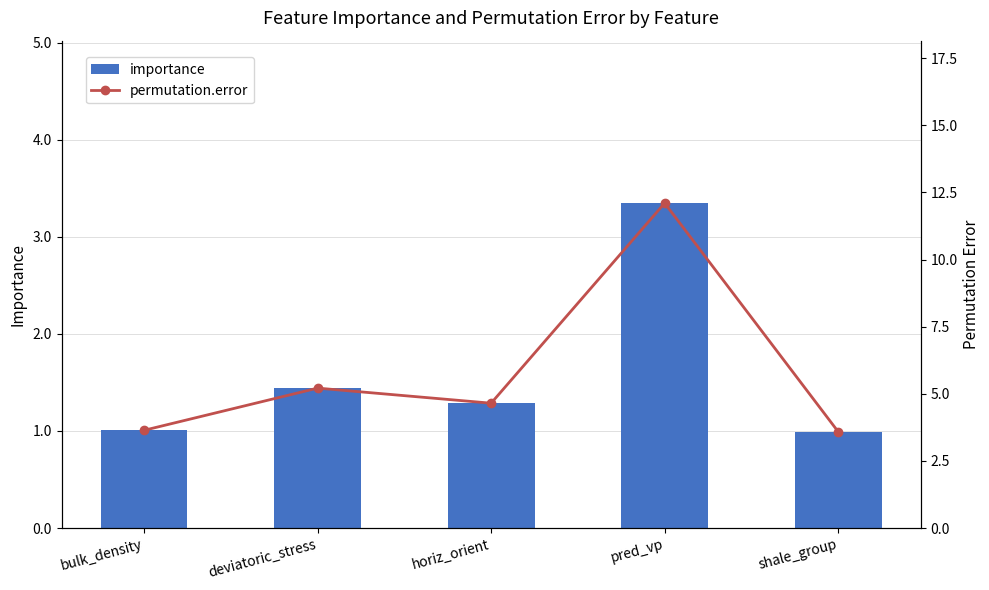

Reading left to right, what are all the values shown in this chart?

importance: 1.0	1.4	1.3	3.3	1.0
permutation.error: 3.6	5.2	4.7	12.1	3.6